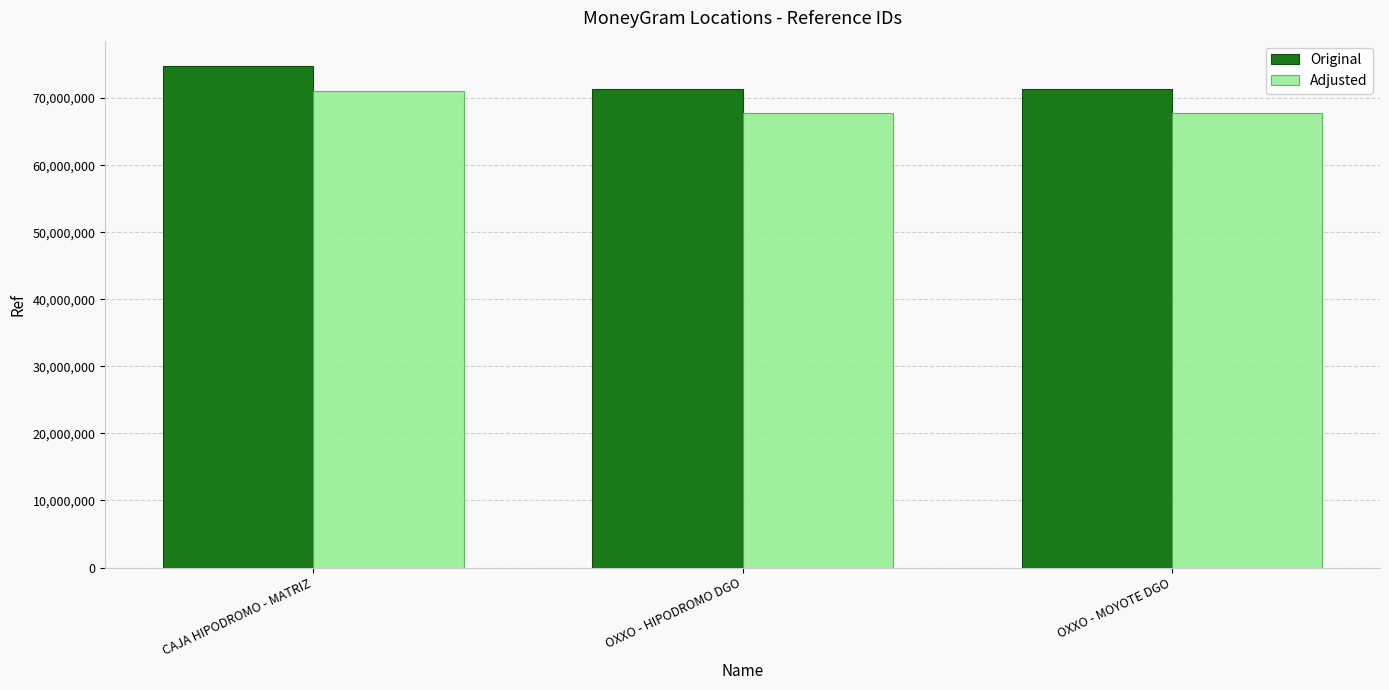

Is the value of Original at CAJA HIPODROMO - MATRIZ greater than the value of Adjusted at CAJA HIPODROMO - MATRIZ?

Yes